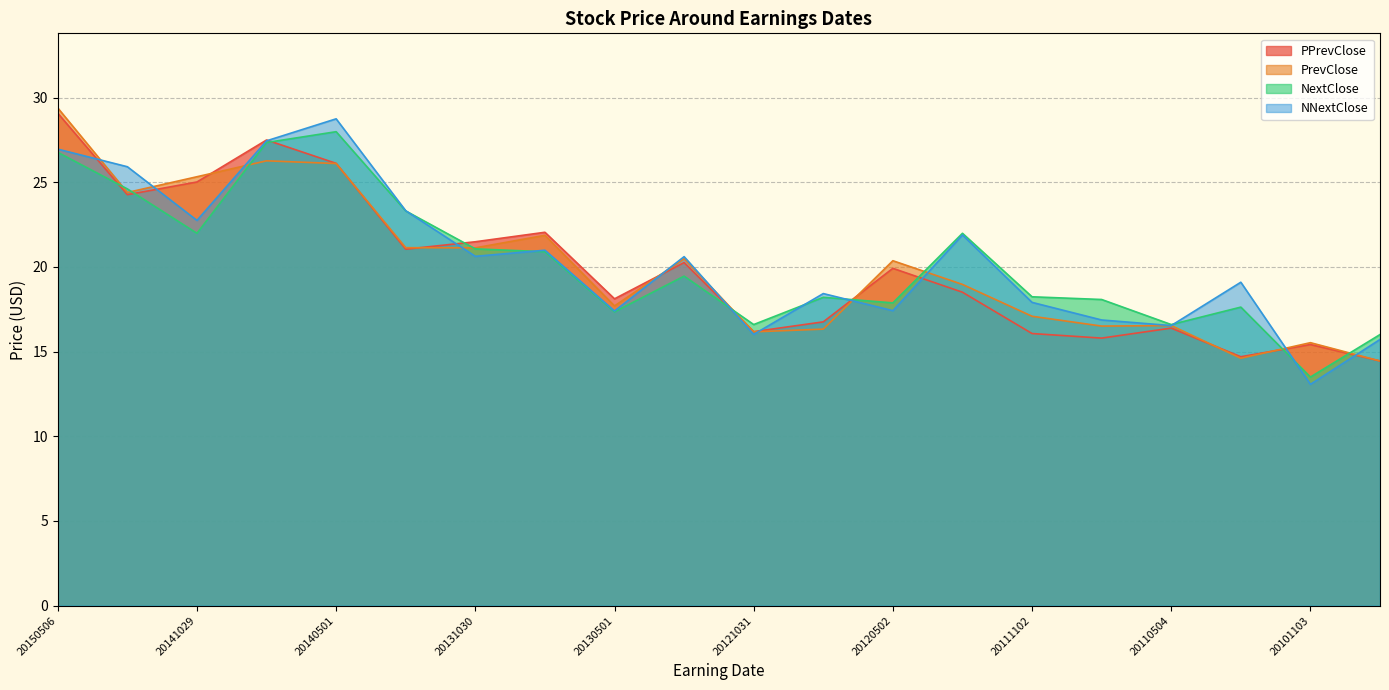

At which label is PrevClose closest to 21?

20131030